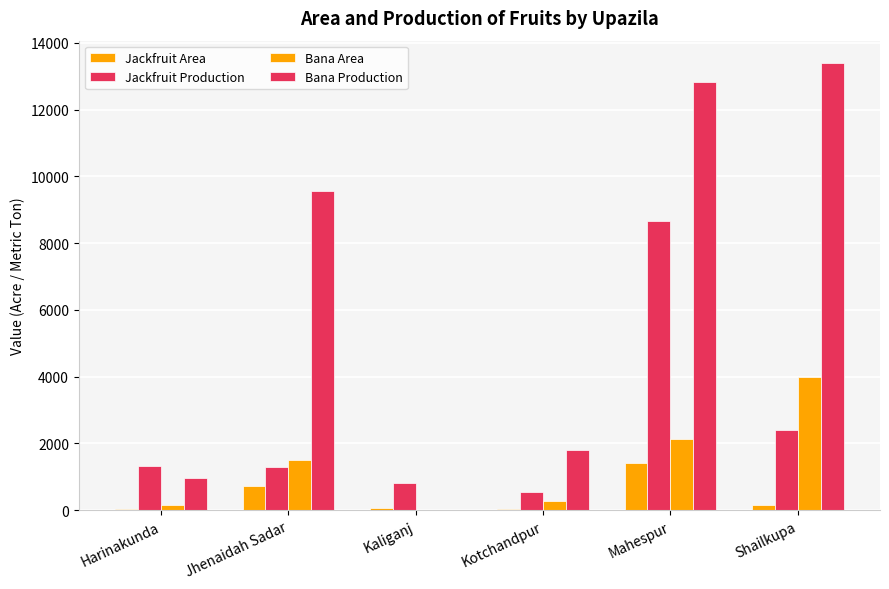

At Jhenaidah Sadar, list the series in order from smallest to largest.

Jackfruit Area, Jackfruit Production, Bana Area, Bana Production